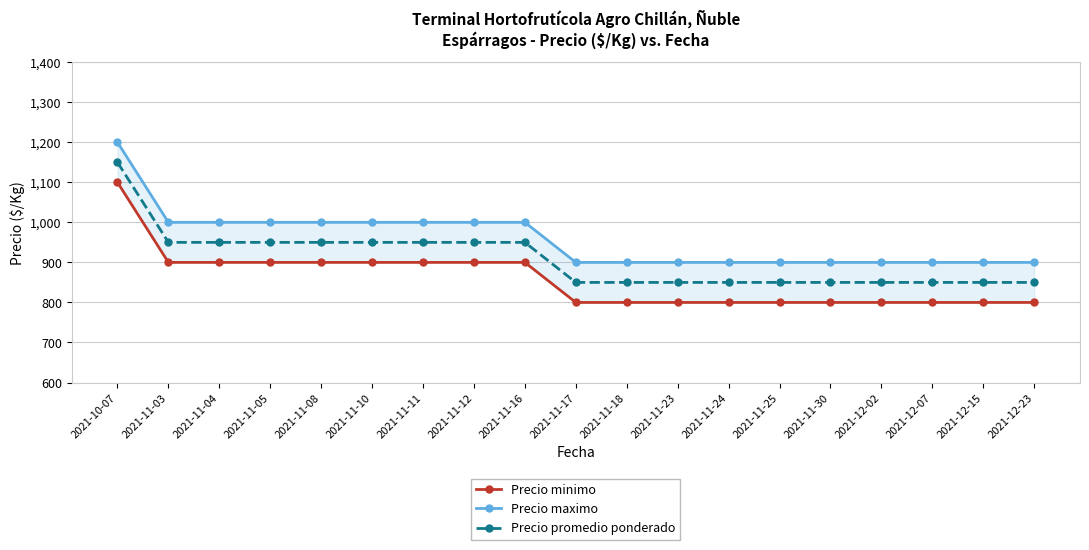

Is the value of Precio maximo at 2021-11-17 greater than the value of Precio promedio ponderado at 2021-11-03?

No